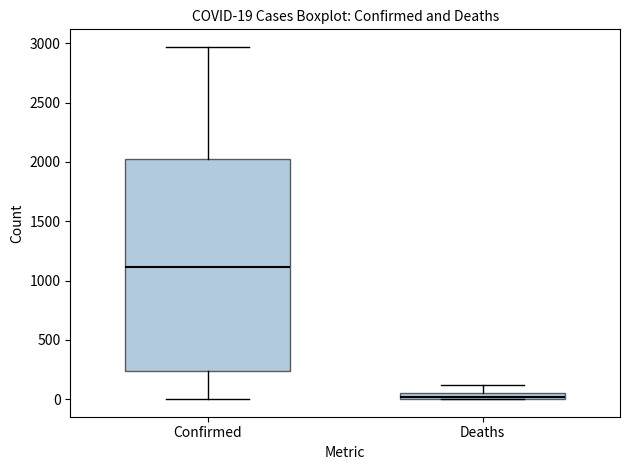

Which box's median line is the lowest?

Deaths